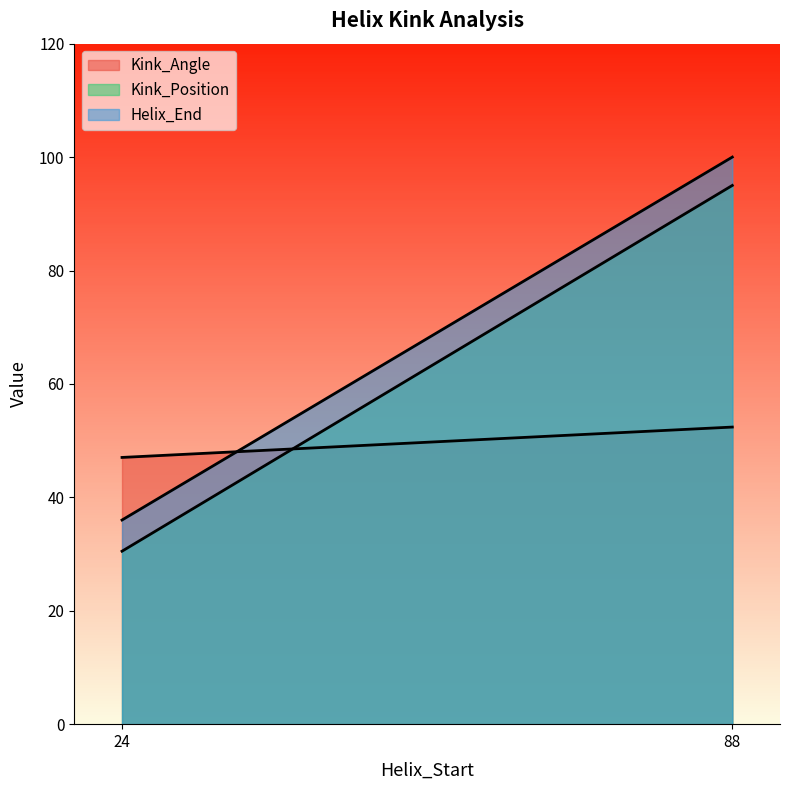

What is the sum of all Kink_Angle values?

99.4